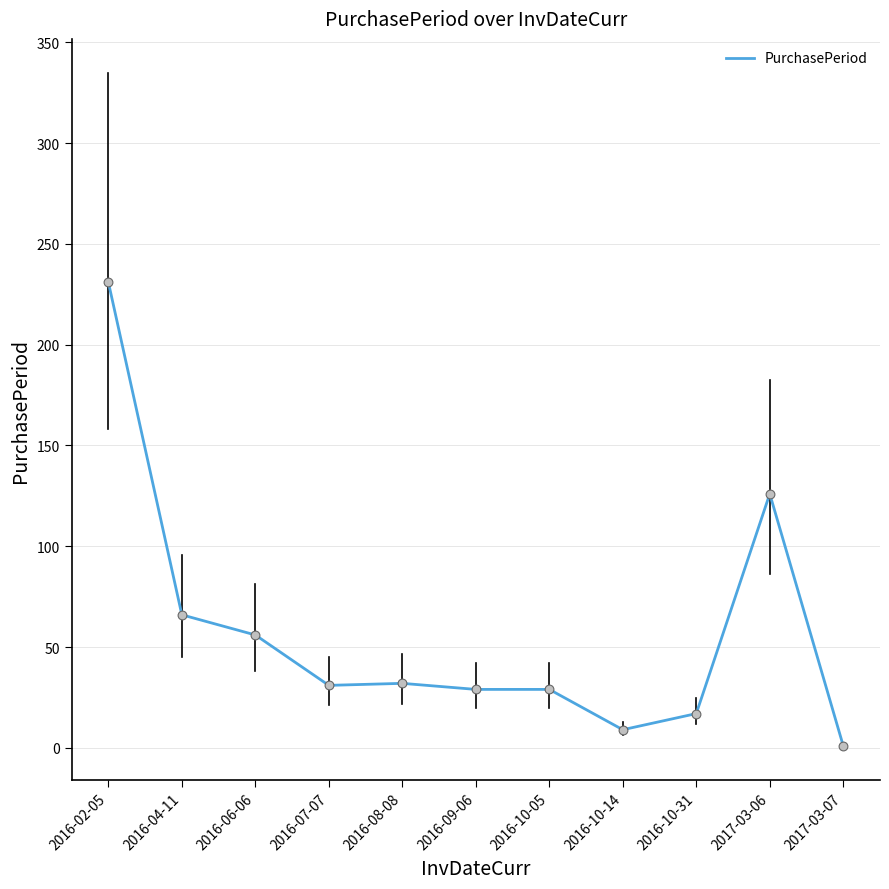

What is the change in value from 2016-09-06 to 2016-10-14?

-20